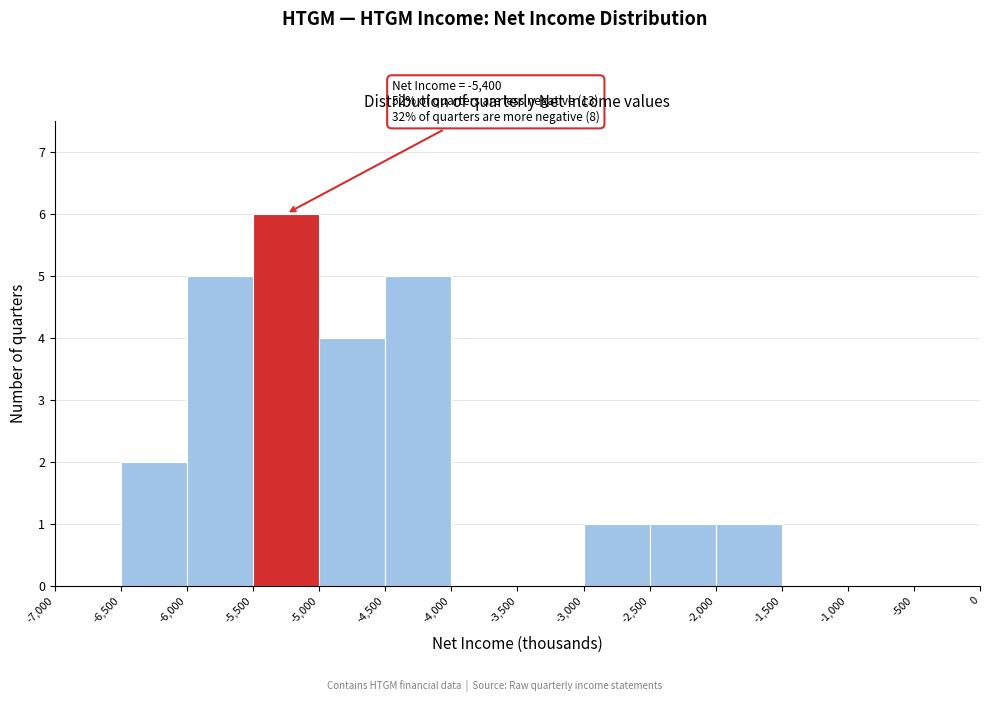

Which range on the x-axis has the tallest bar?

-5,500 to -5,000